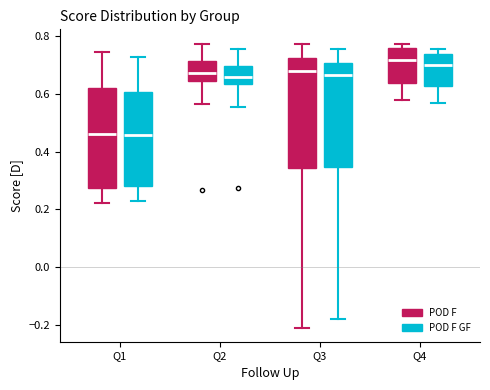

Where does the lower whisker of the box for Q1 (POD F GF) end on the y-axis? The values are not printed on the chart, so give them approximately, as read against the axis.

0.24